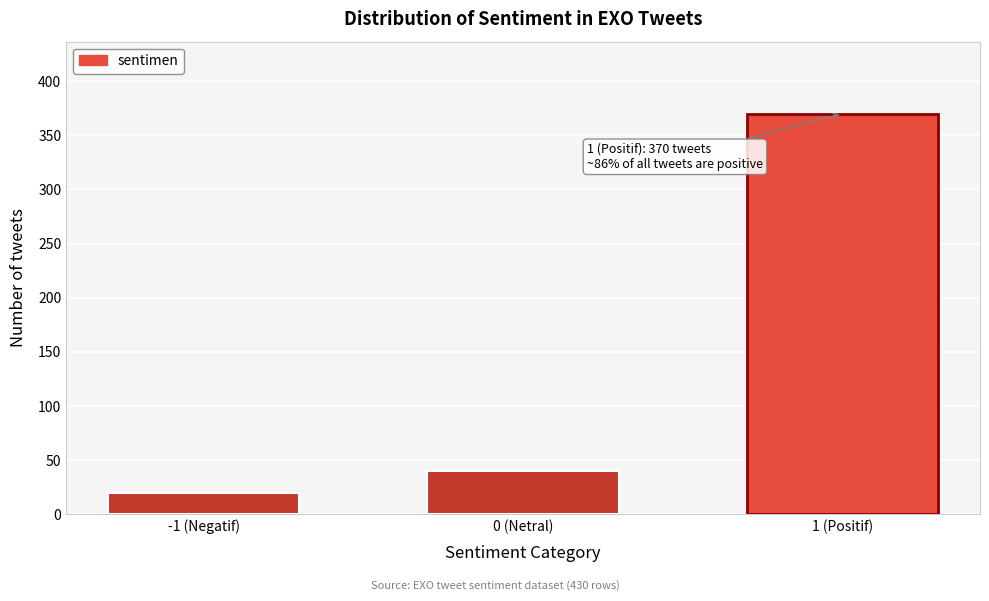

Reading left to right, transcribe all the data shown in this chart.

20	40	370